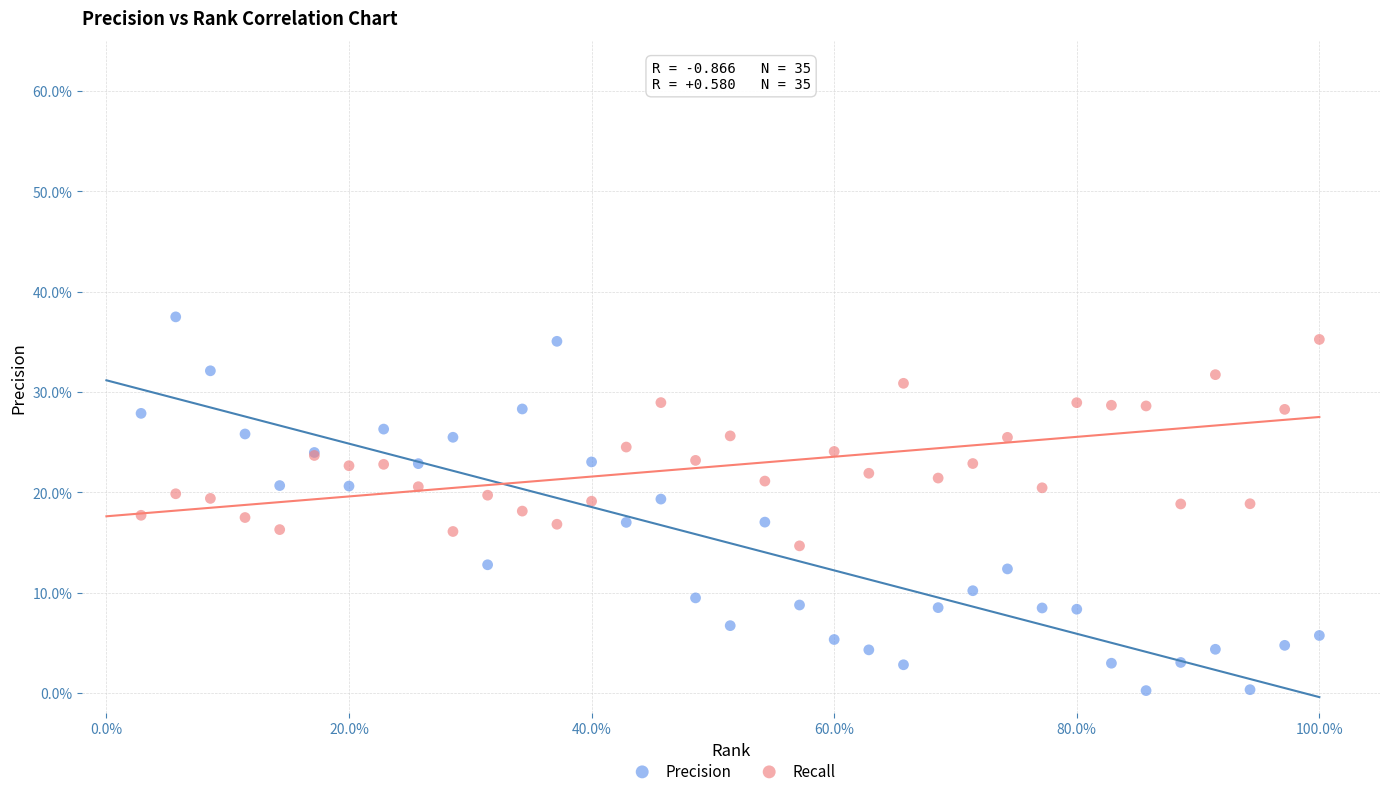

Which series contains the lowest Y value?

Precision